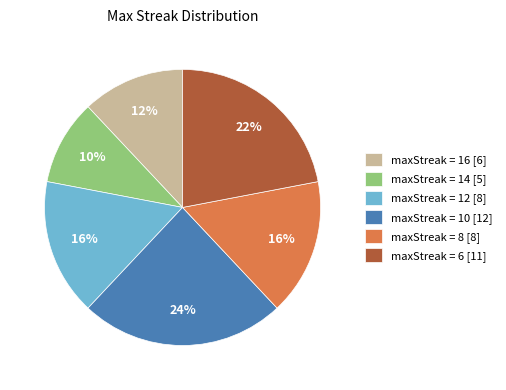

Which slice is the smallest?

maxStreak = 14 [5]